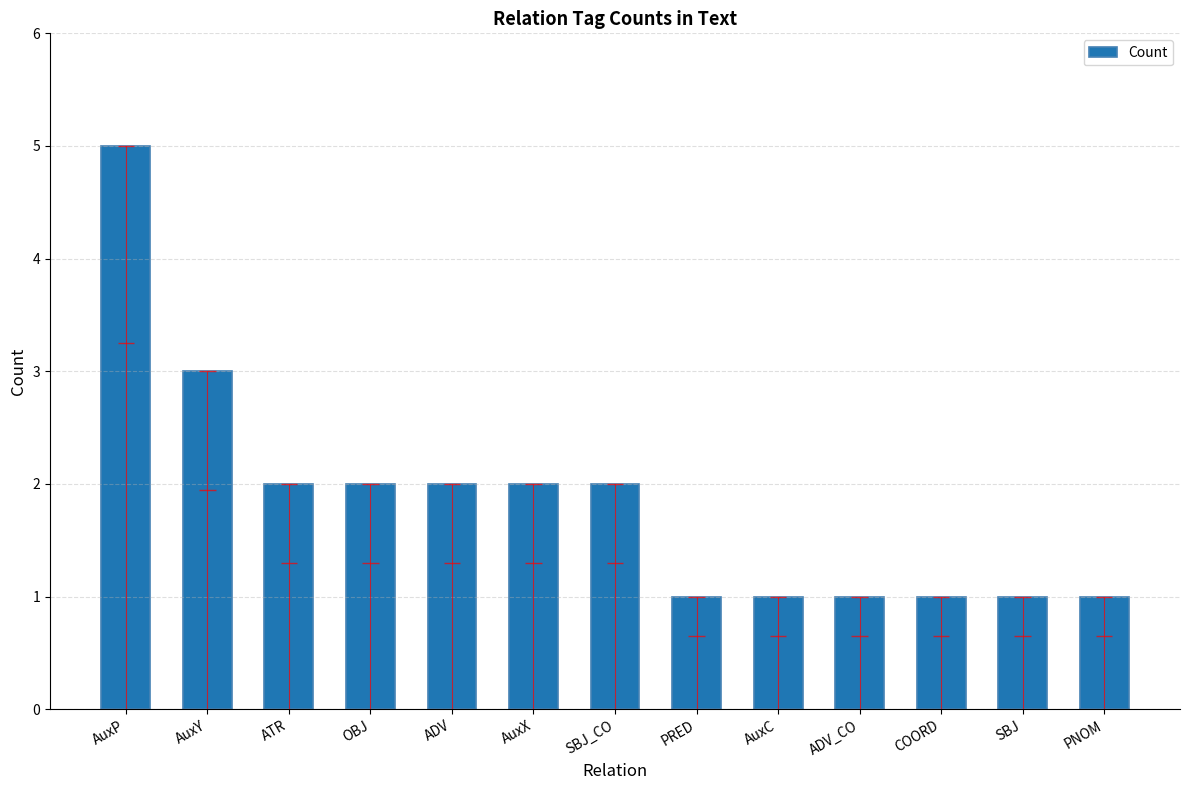

Does the chart contain any negative values?

No